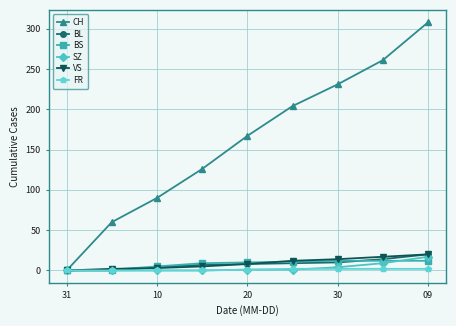

What is the maximum value for CH?

308